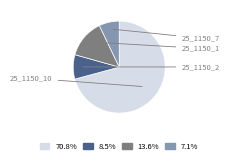

Is there a majority slice in this chart?

Yes